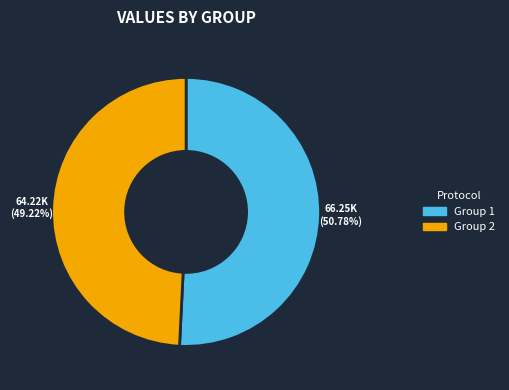

Does any single category account for the majority?

Yes